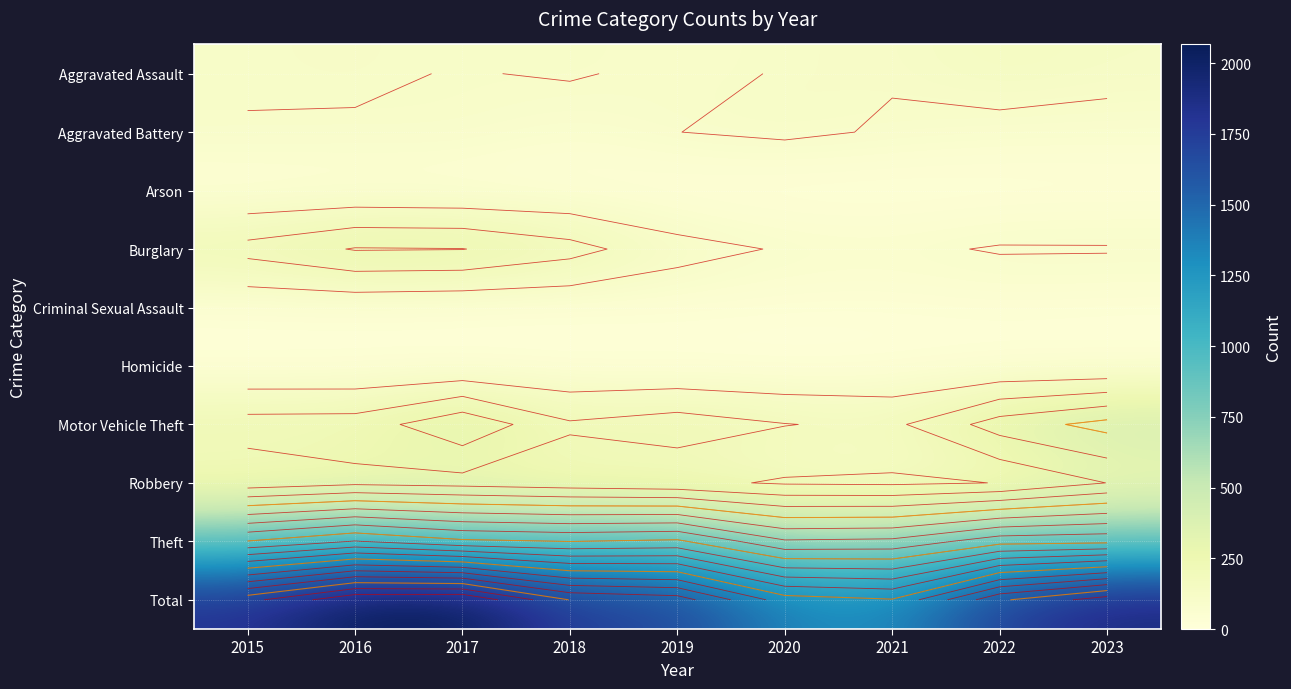

What is the smallest value displayed?

2